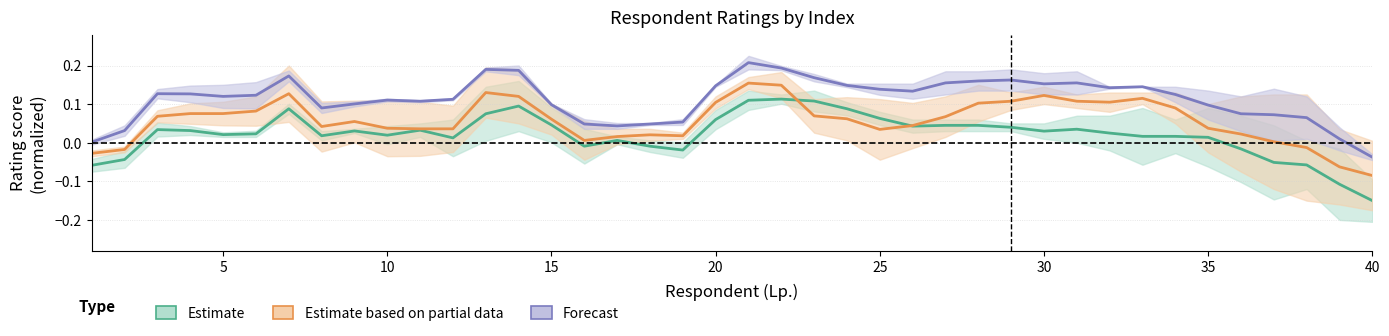

What is the average value of the Estimate based on partial data series?

0.1